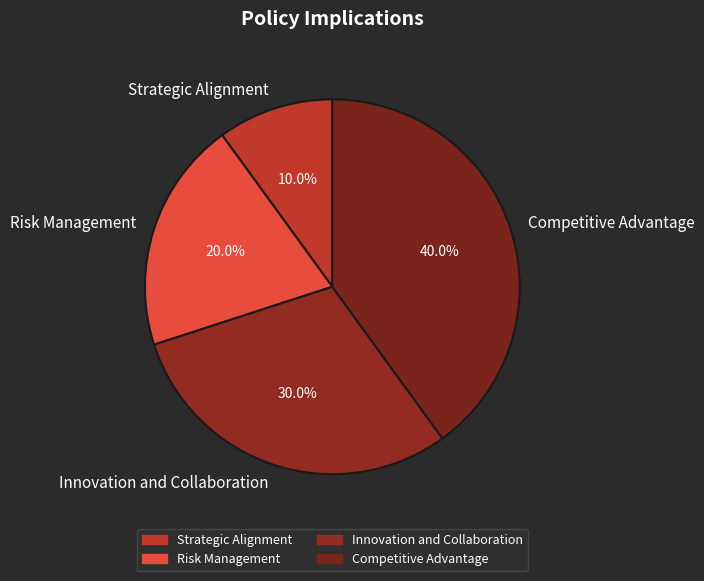

Approximately how many times larger is the value at Risk Management compared to Strategic Alignment?

2.0